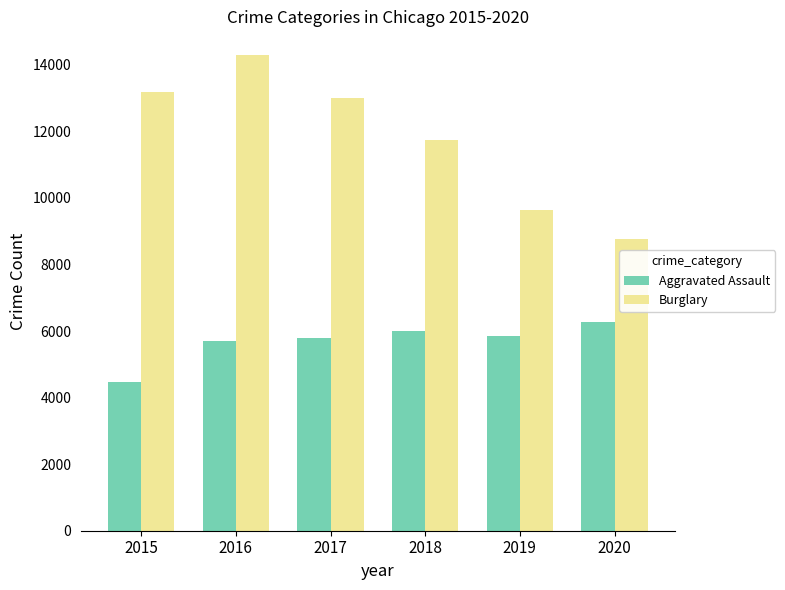

Is the value of Aggravated Assault at 2019 greater than the value of Burglary at 2019?

No